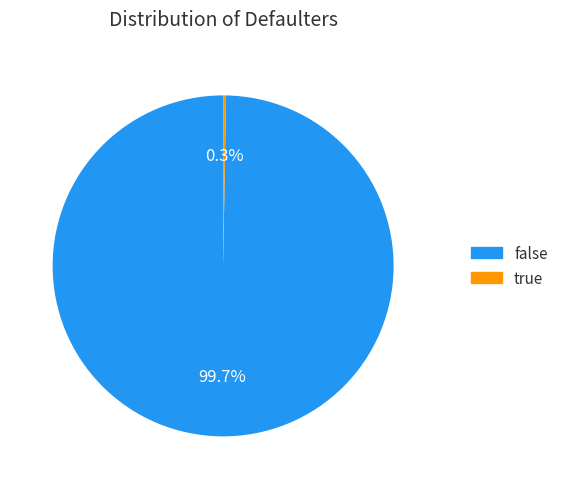

Which category accounts for the majority?

false